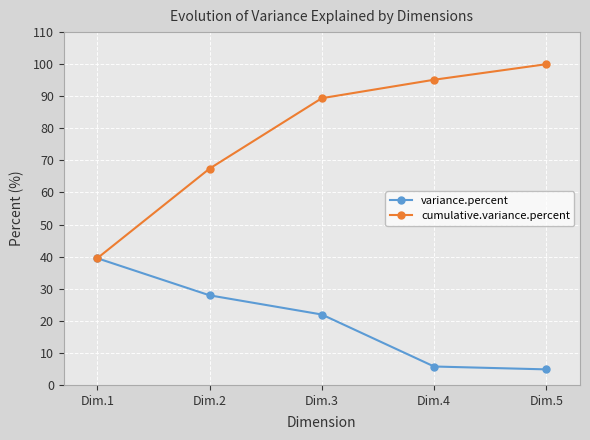

What is the value of the variance.percent point at the 3rd from the left?

22.0